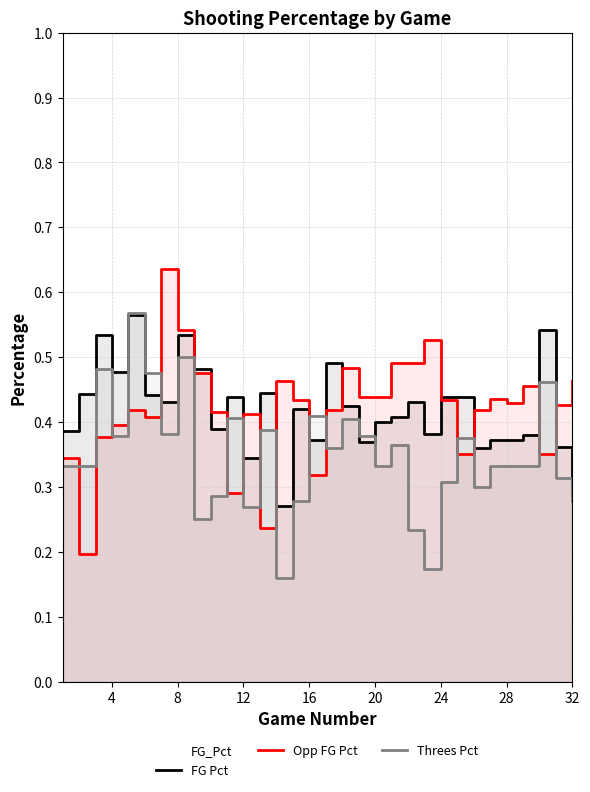

How many data points does each series have?

32